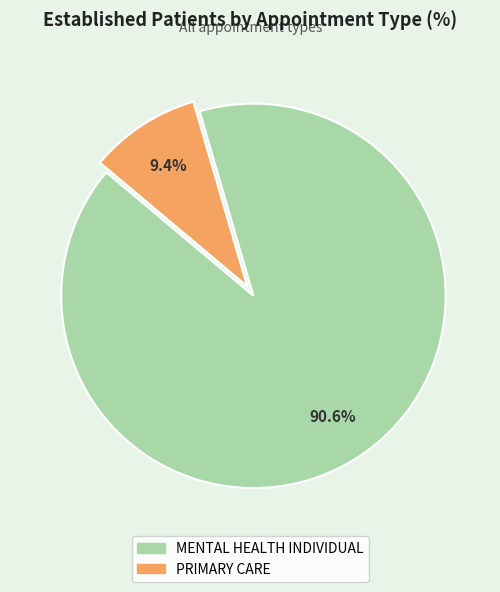

Which category has the biggest portion of the pie?

MENTAL HEALTH INDIVIDUAL